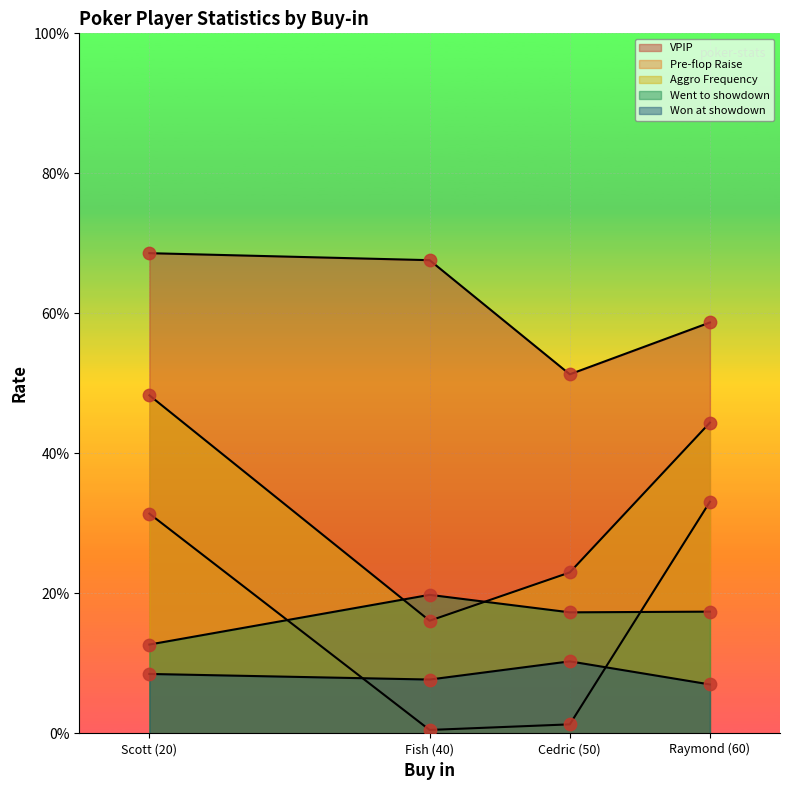

What is the total value across all series at Fish (40)?

1.1